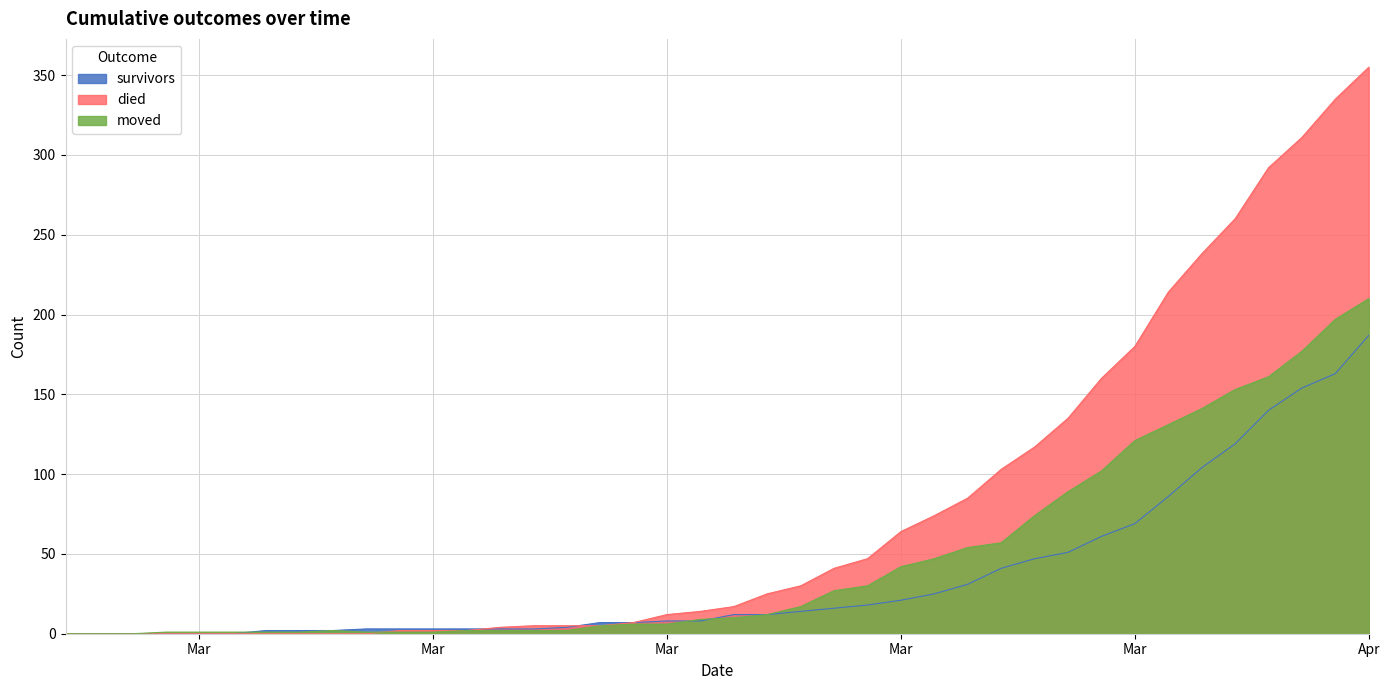

List the series in order of their peak value, lowest first.

survivors, moved, died